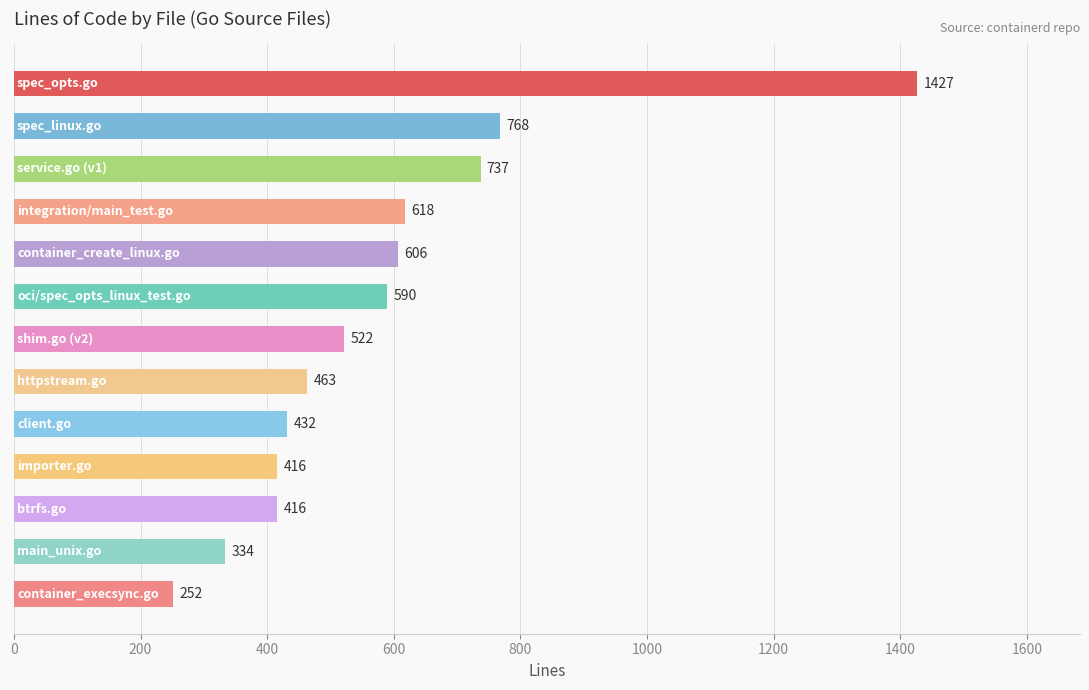

What is the value of the 1st bar from the top?

1427